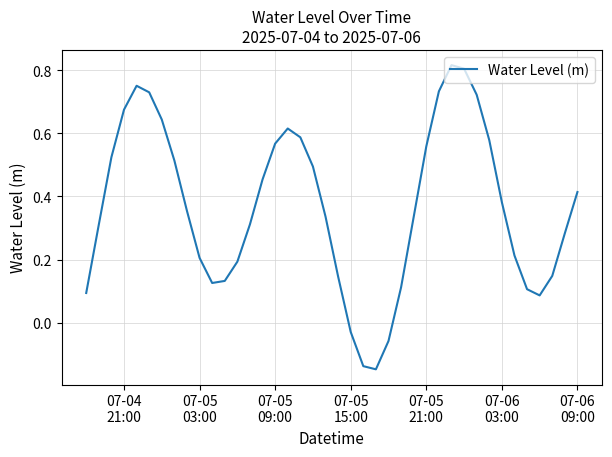

How many values are below zero?

4